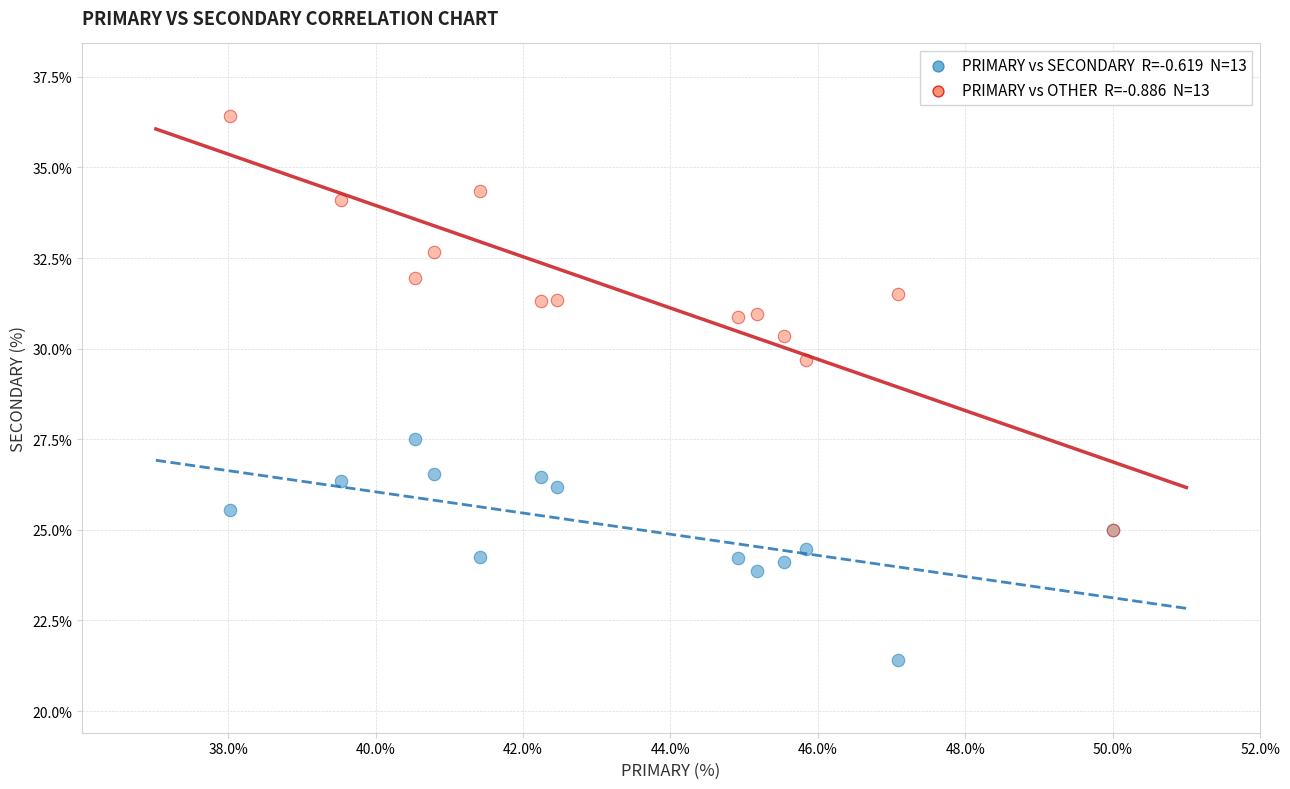

Across all series, what Y value is closest to 28?

27.5